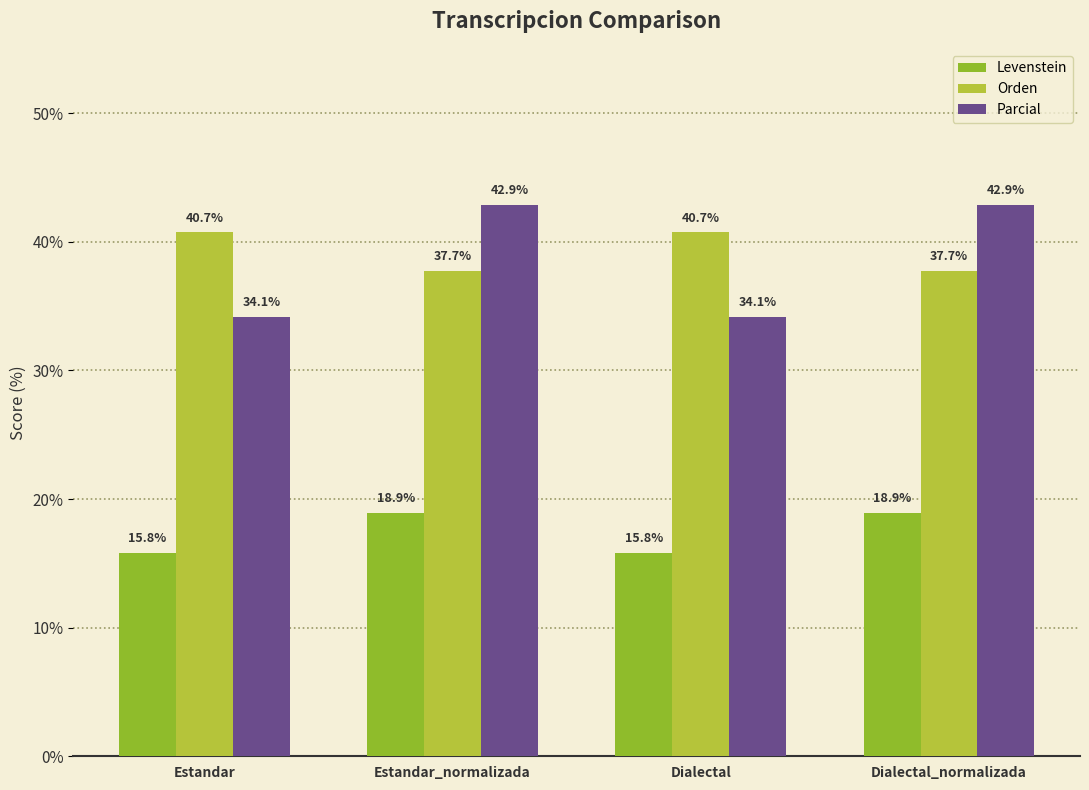

How many groups of bars are there?

4